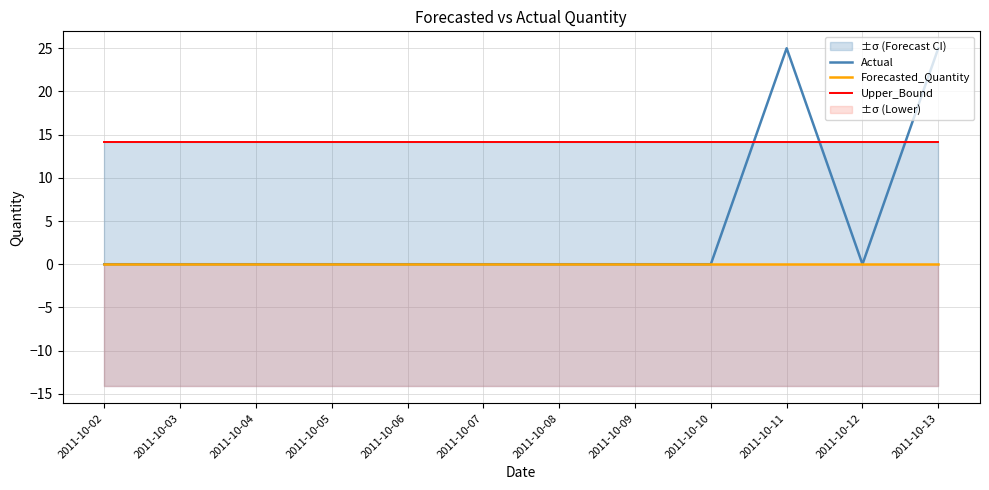

Which series ends up on top after the final intersection of Upper_Bound and Actual?

Actual